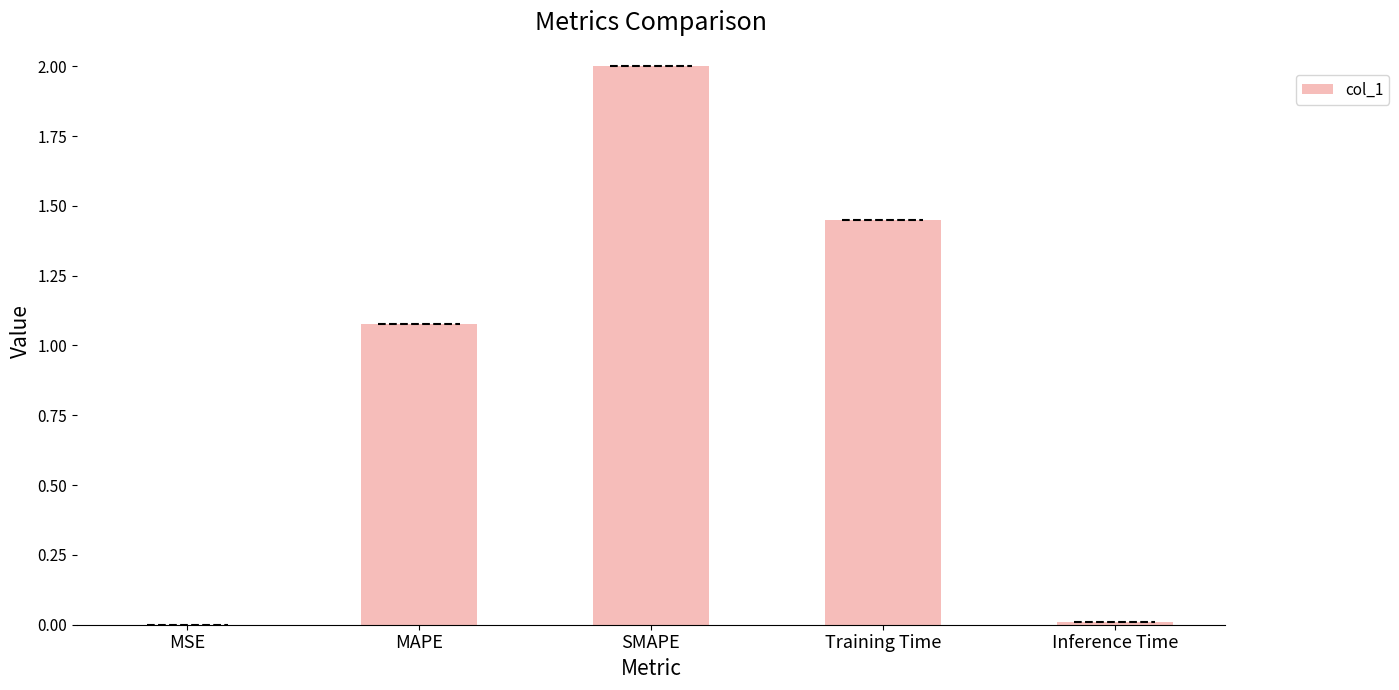

What is the sum of all values?

4.5